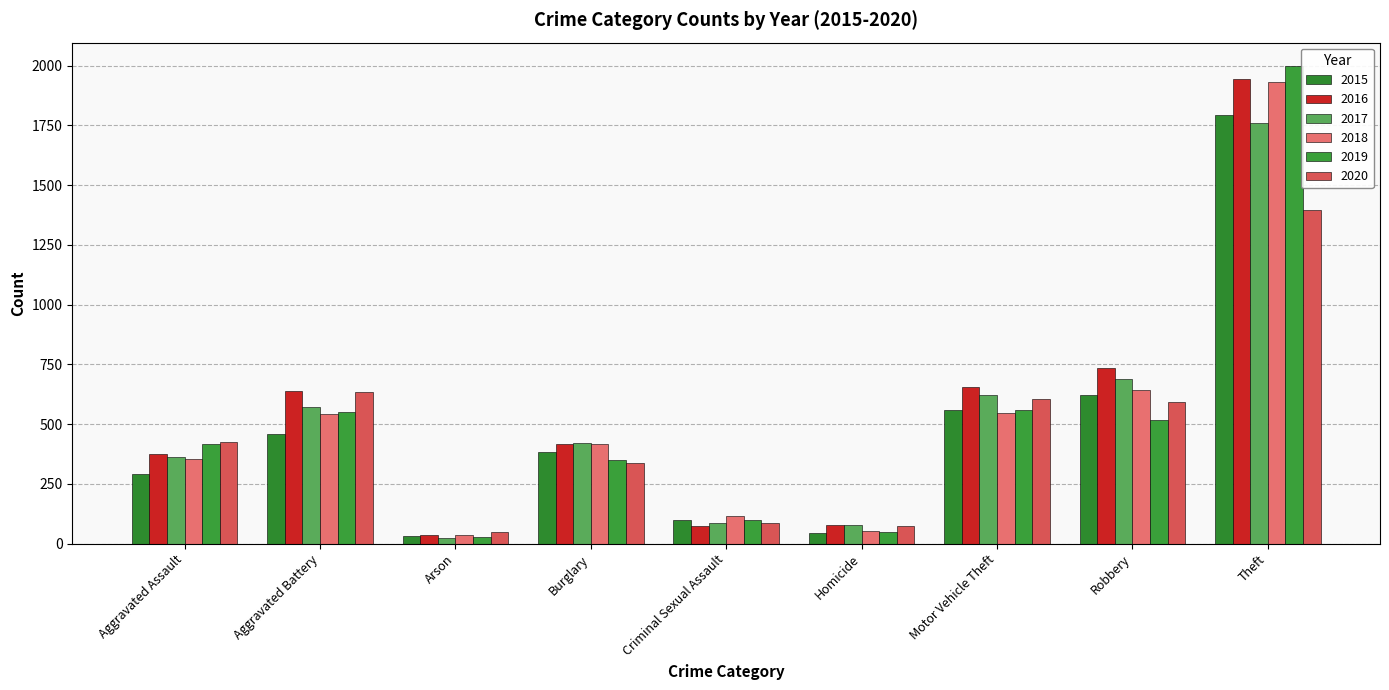

What are all the series names shown in the legend?

2015, 2016, 2017, 2018, 2019, 2020